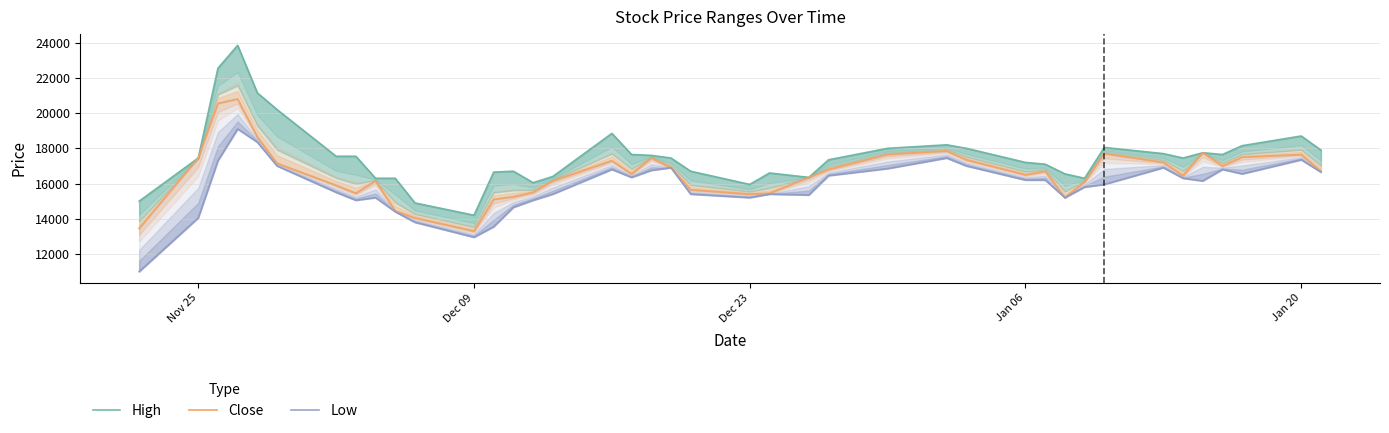

True or false: Close has a value of 22431 at 19.

False